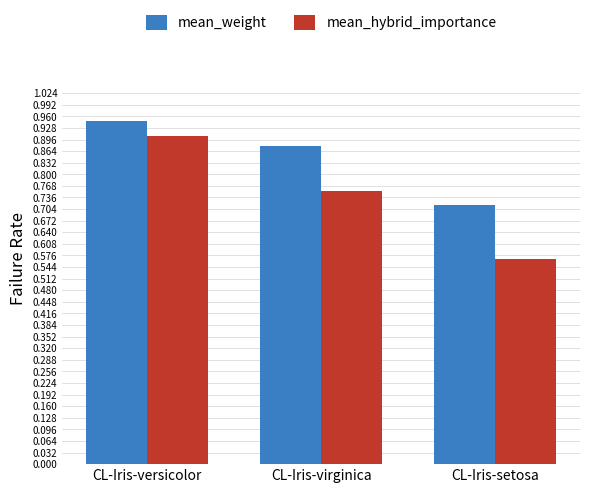

At which label is mean_hybrid_importance closest to 0?

CL-Iris-setosa